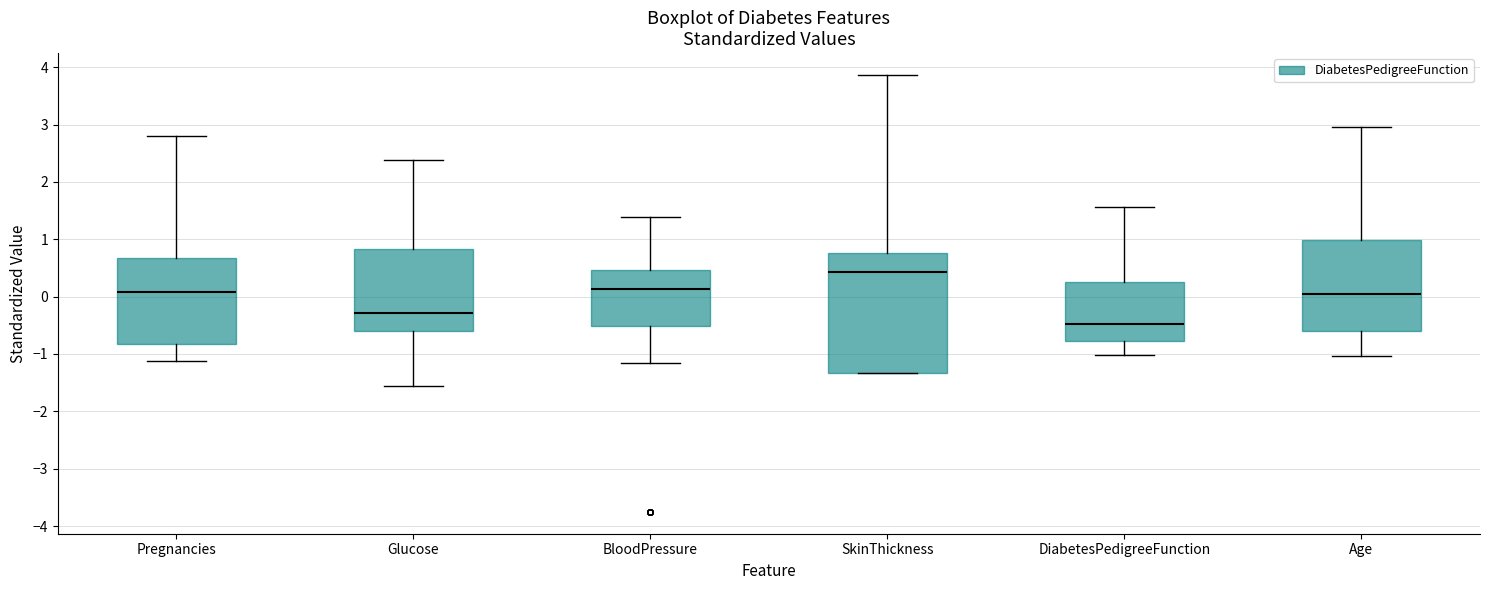

Comparing the boxes themselves (not the whiskers), which one is the tallest?

SkinThickness